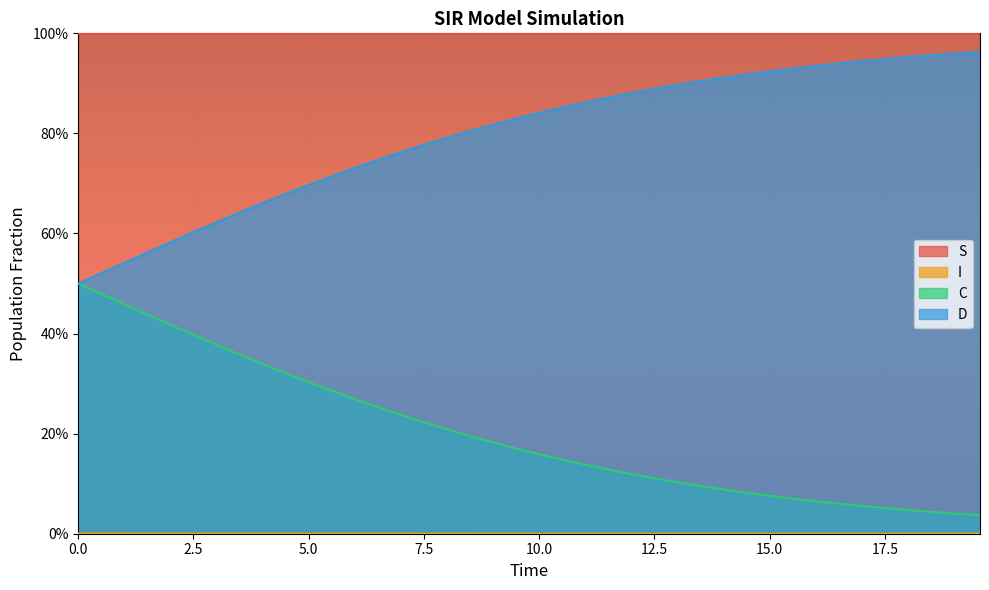

How many S values are between 0 and 1?

40